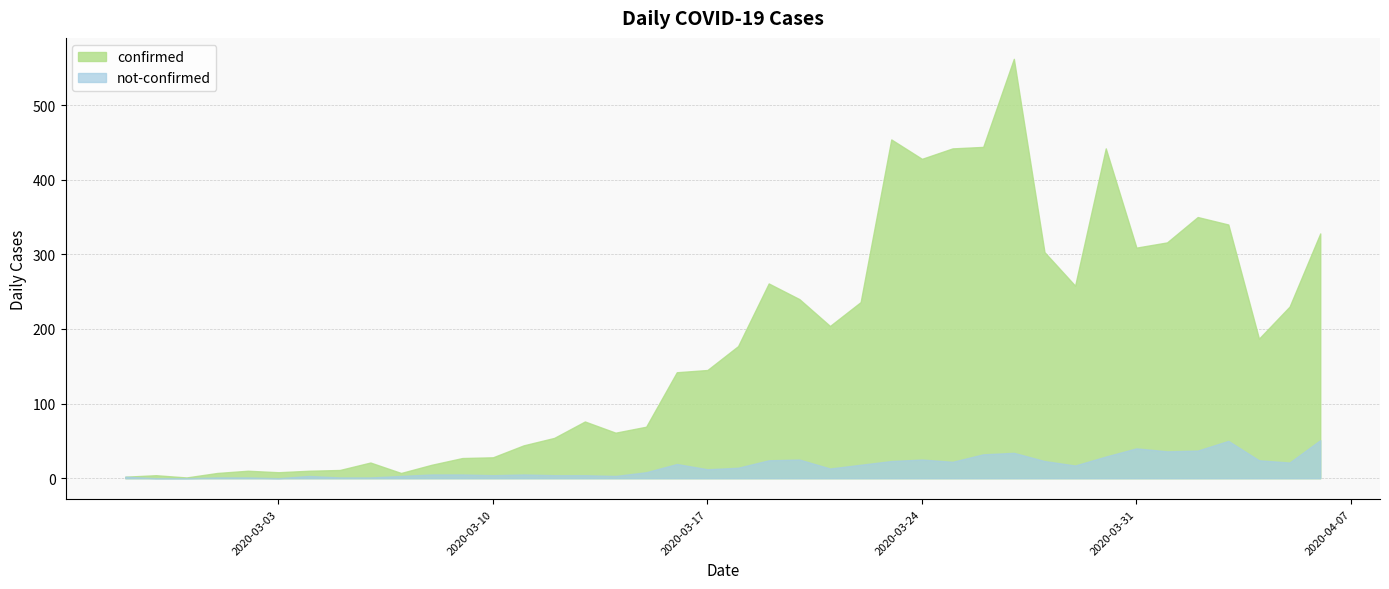

Between 2020-03-01 and 2020-03-26, which is larger?

2020-03-26